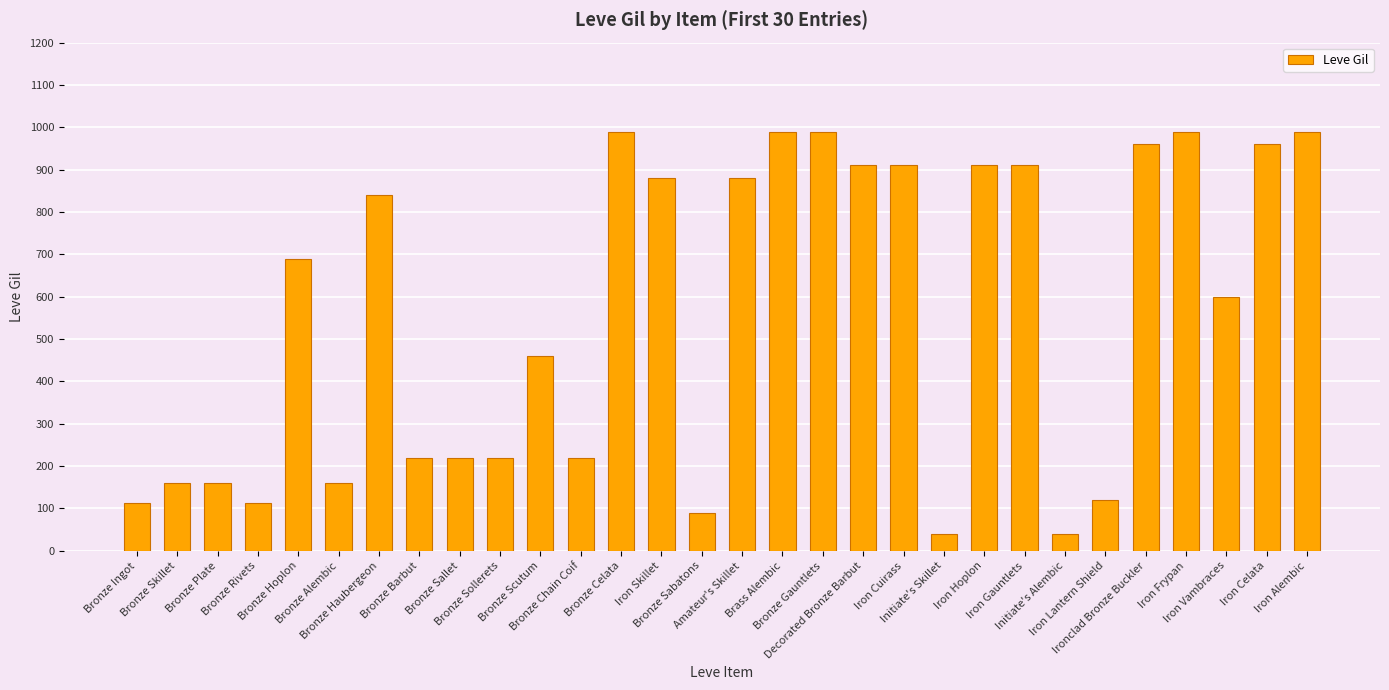

What is the maximum value shown in the chart?

990